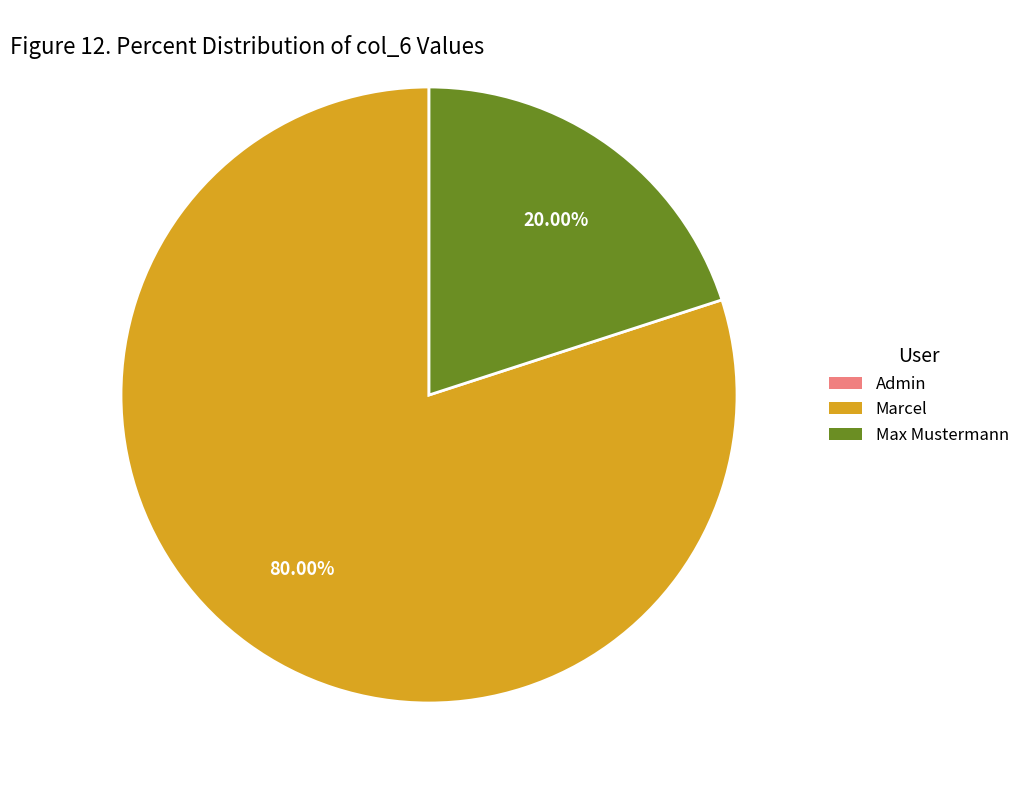

To the nearest percent, what is the average slice percentage?

50%